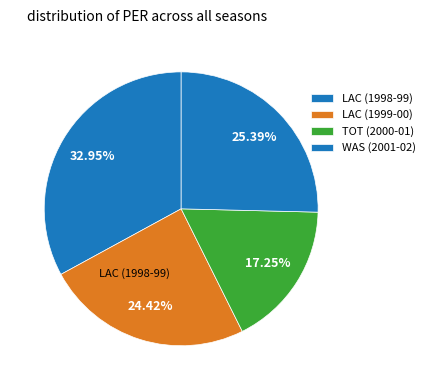

To the nearest percent, what is the average slice percentage?

25%